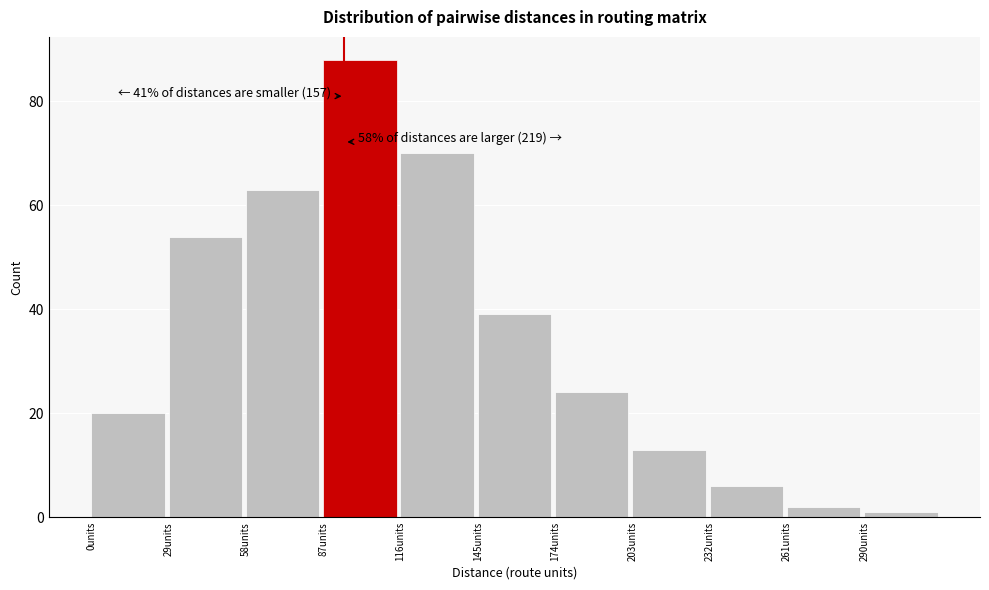

Which range on the x-axis has the tallest bar?

87 to 116